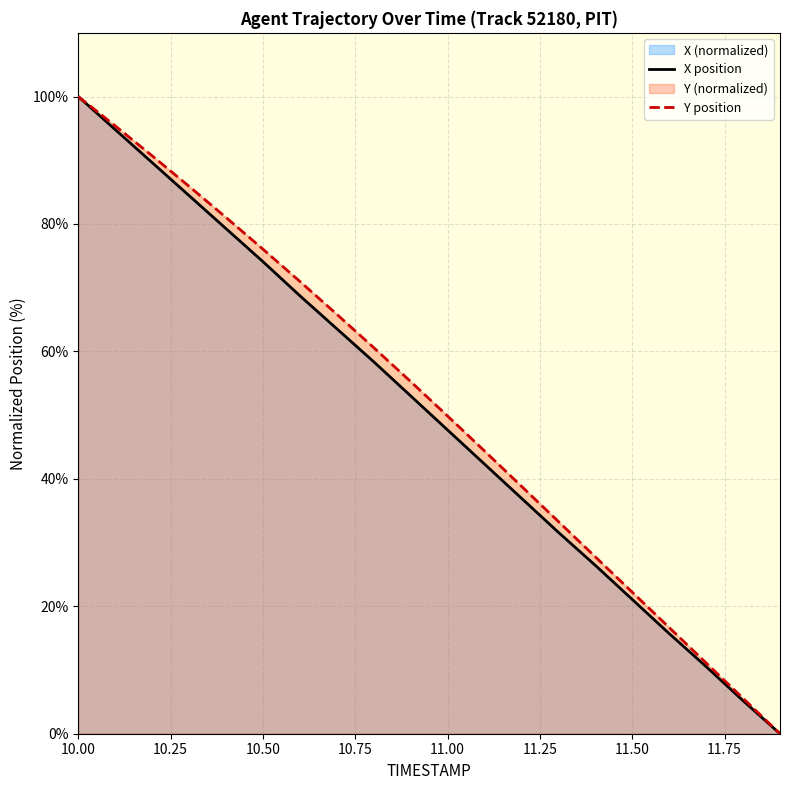

Reading right to left, what are all the values shown in this chart?

X position: 0.0	5.2	10.5	15.7	21.1	26.4	31.6	37.0	42.3	47.7	53.0	58.4	63.6	68.7	74.1	79.3	84.5	89.6	94.8	100.0
Y position: 0.0	5.6	11.1	16.7	22.2	27.8	33.3	38.8	44.4	49.9	55.3	60.6	65.8	71.0	76.1	81.0	85.9	90.7	95.4	100.0